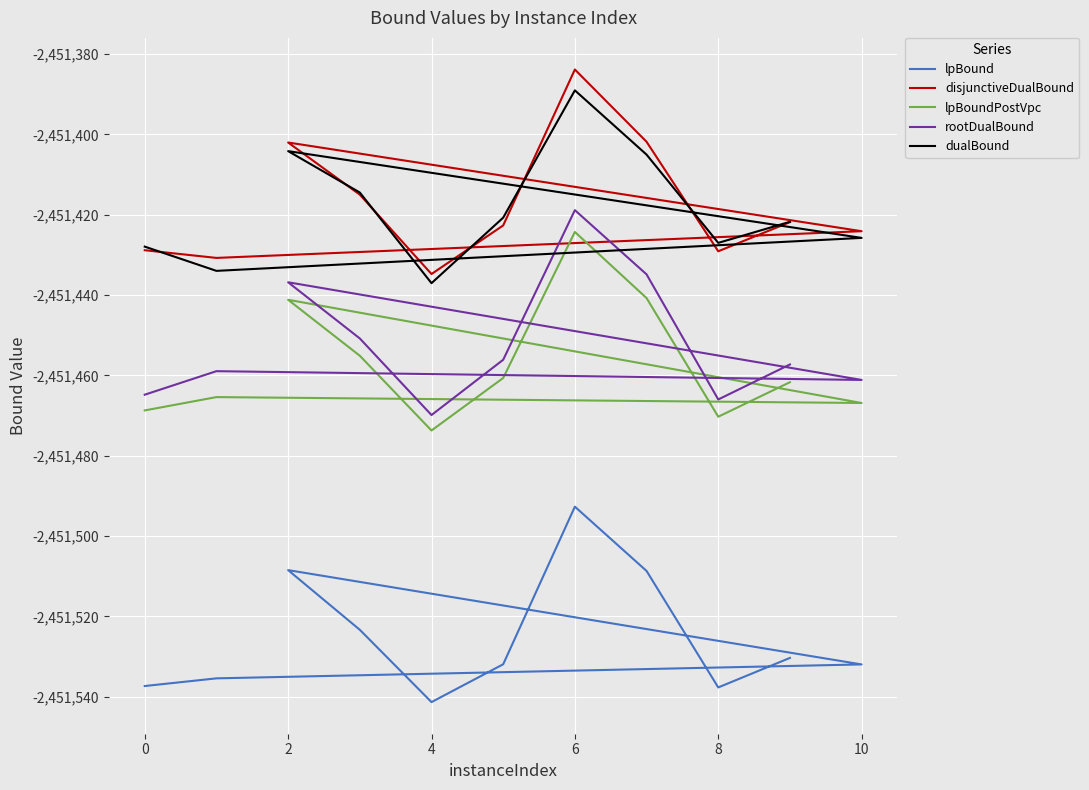

What is the difference between the maximum and minimum values in the disjunctiveDualBound series?

50.9